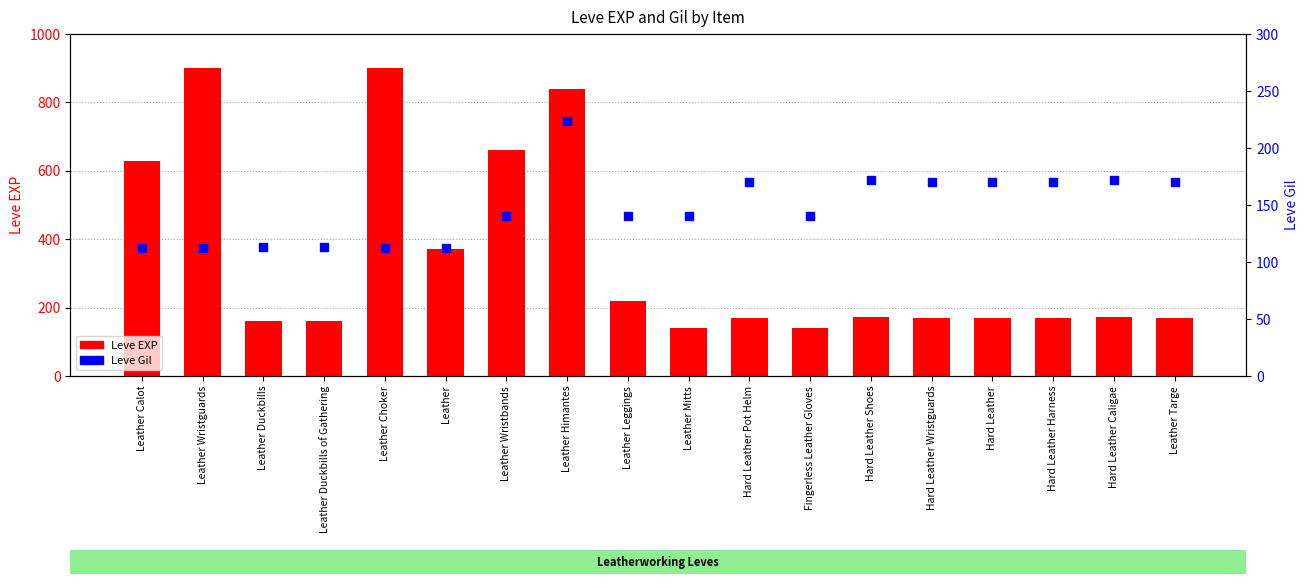

Which series has the largest total across all categories?

Leve EXP